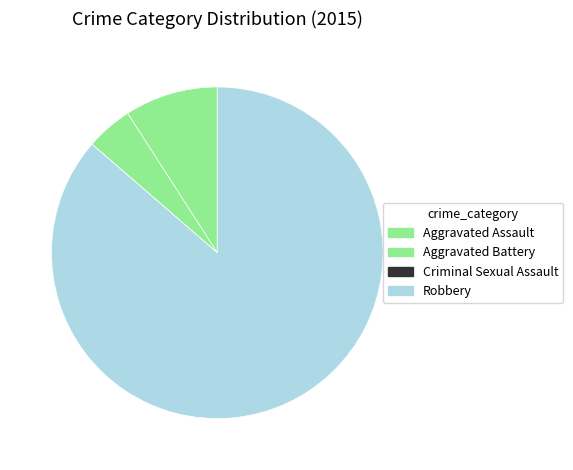

True or false: Robbery accounts for 93% of the total.

False